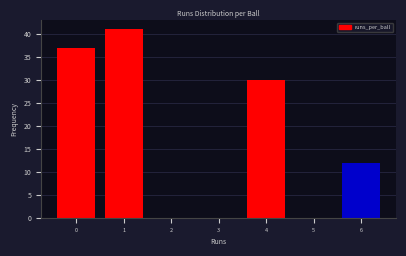

Reading left to right, transcribe all the data shown in this chart.

0=37	1=41	2=0	3=0	4=30	5=0	6=12